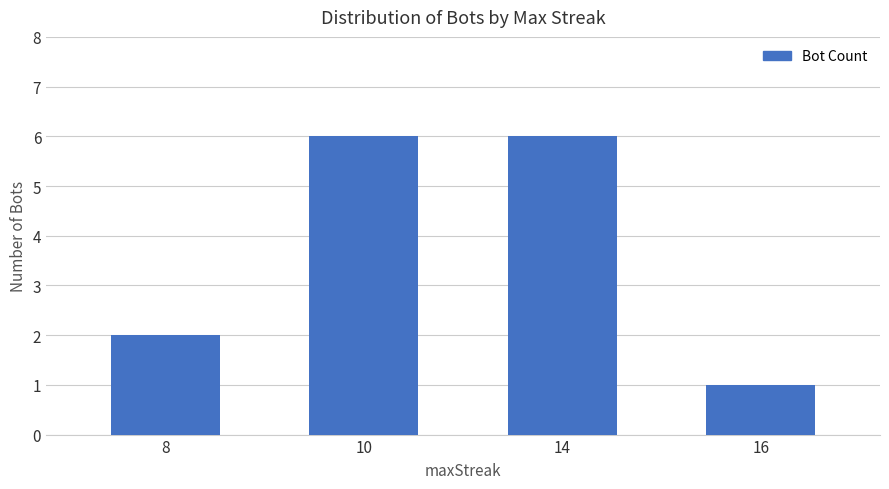

Approximately how many times larger is the value at 16 compared to 10?

0.2